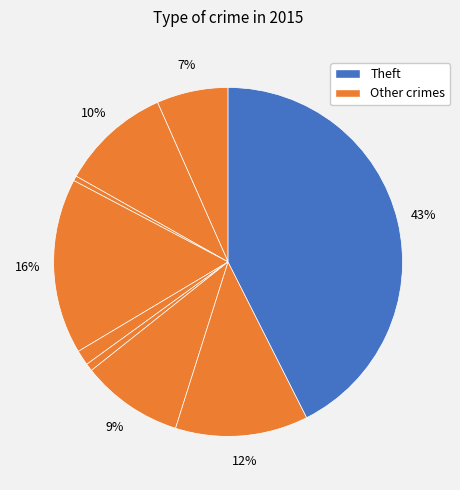

What is the largest slice in the pie chart?

Theft